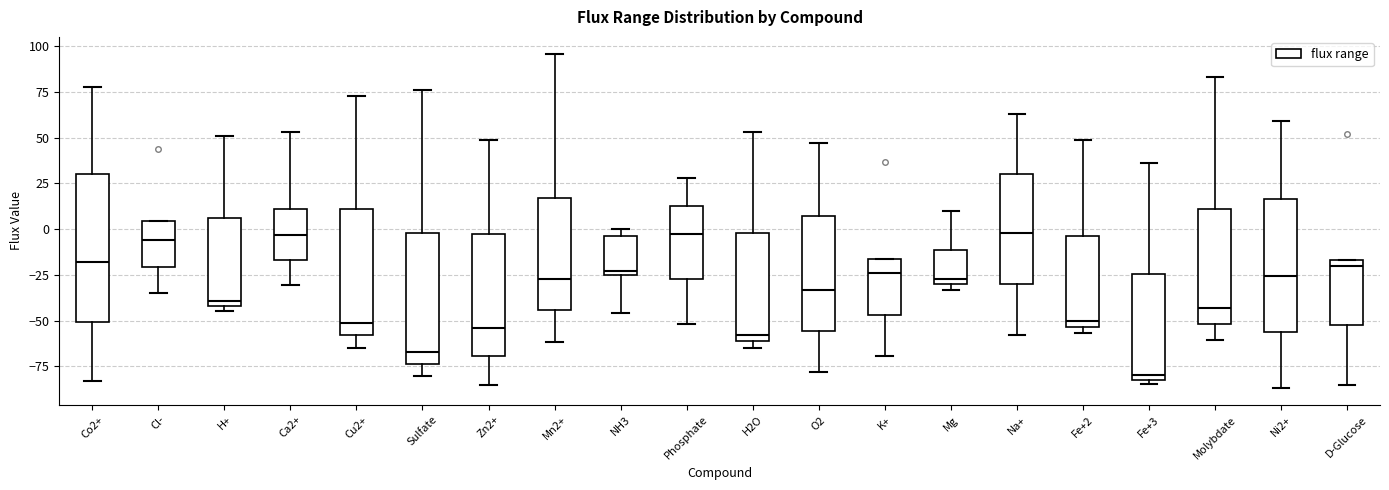

Where does the median line of the box for Phosphate sit on the y-axis? The values are not printed on the chart, so give them approximately, as read against the axis.

-5